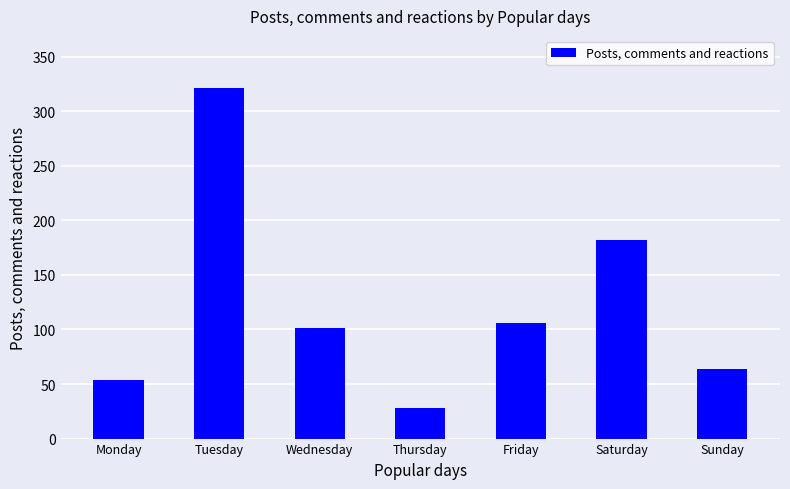

Reading left to right, extract all data points from this chart.

54	321	101	28	106	182	64